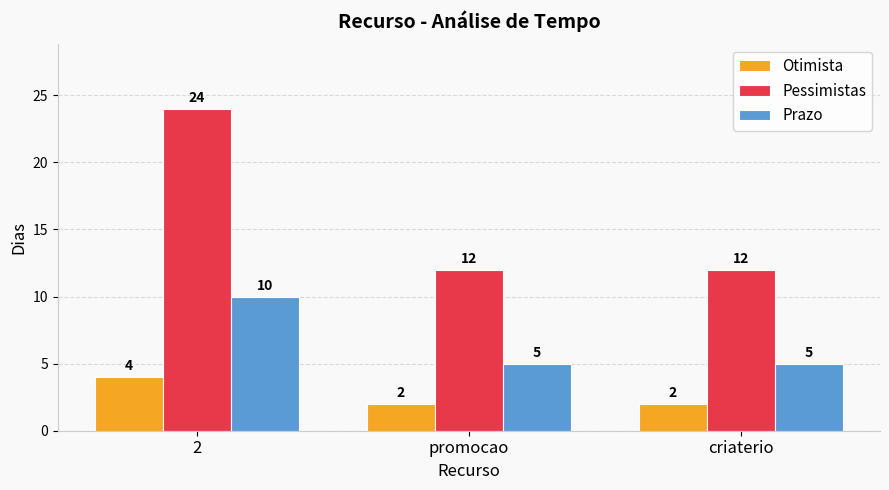

How many Prazo values are between 5 and 10?

3